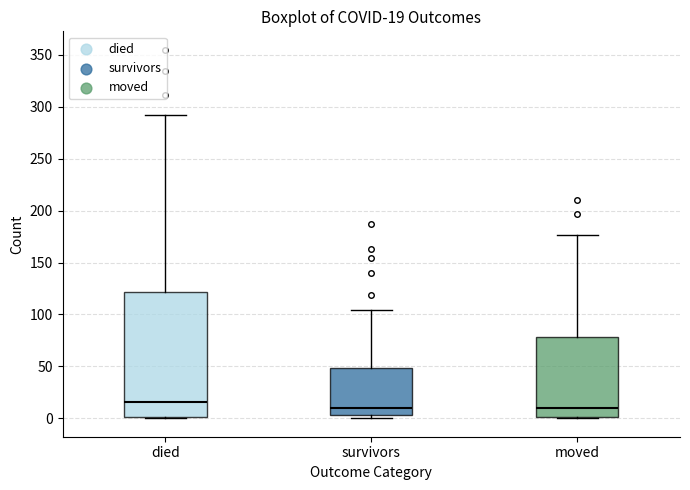

Which box's median line is the highest?

died